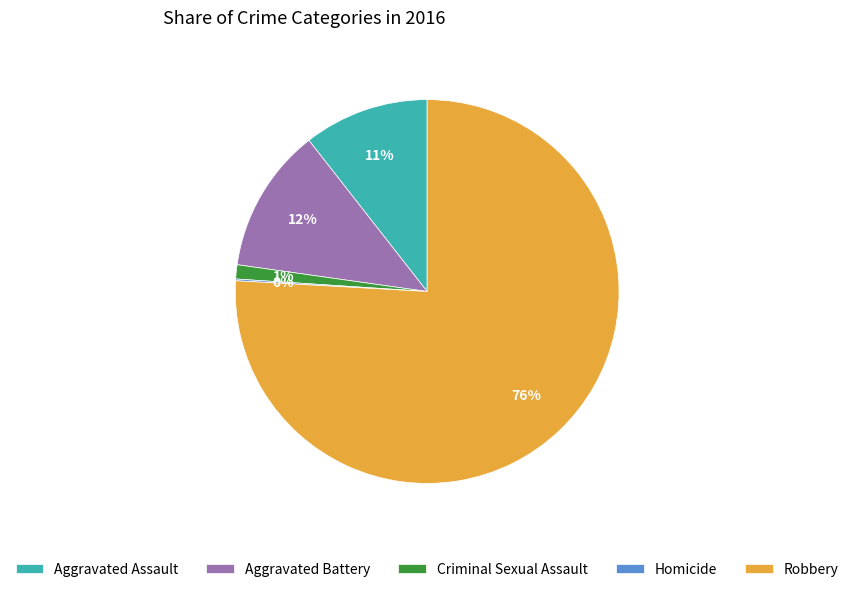

Is it true that Robbery is 66% of the pie?

False